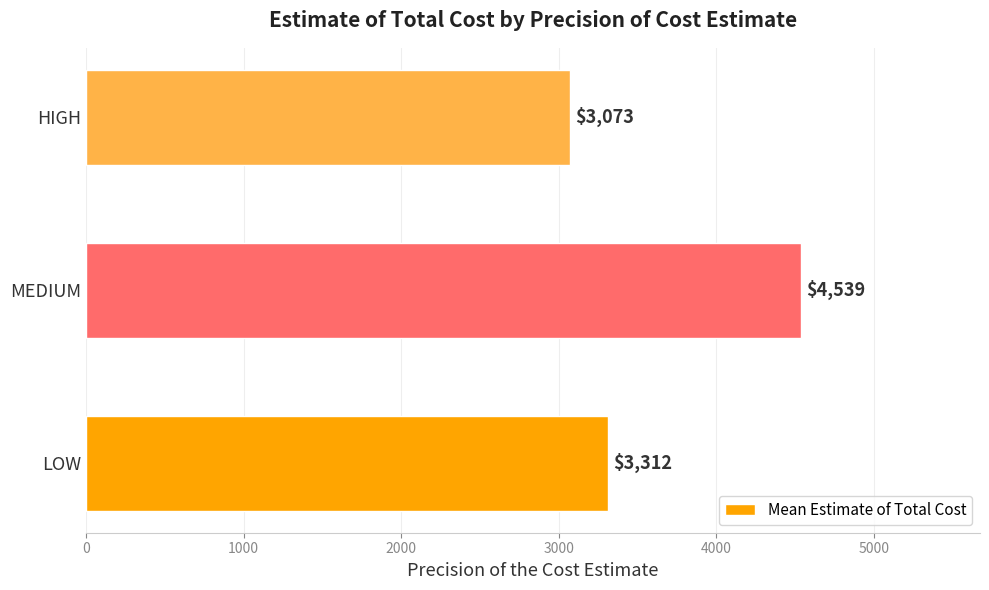

Approximately how many times larger is the value at MEDIUM compared to HIGH?

1.5